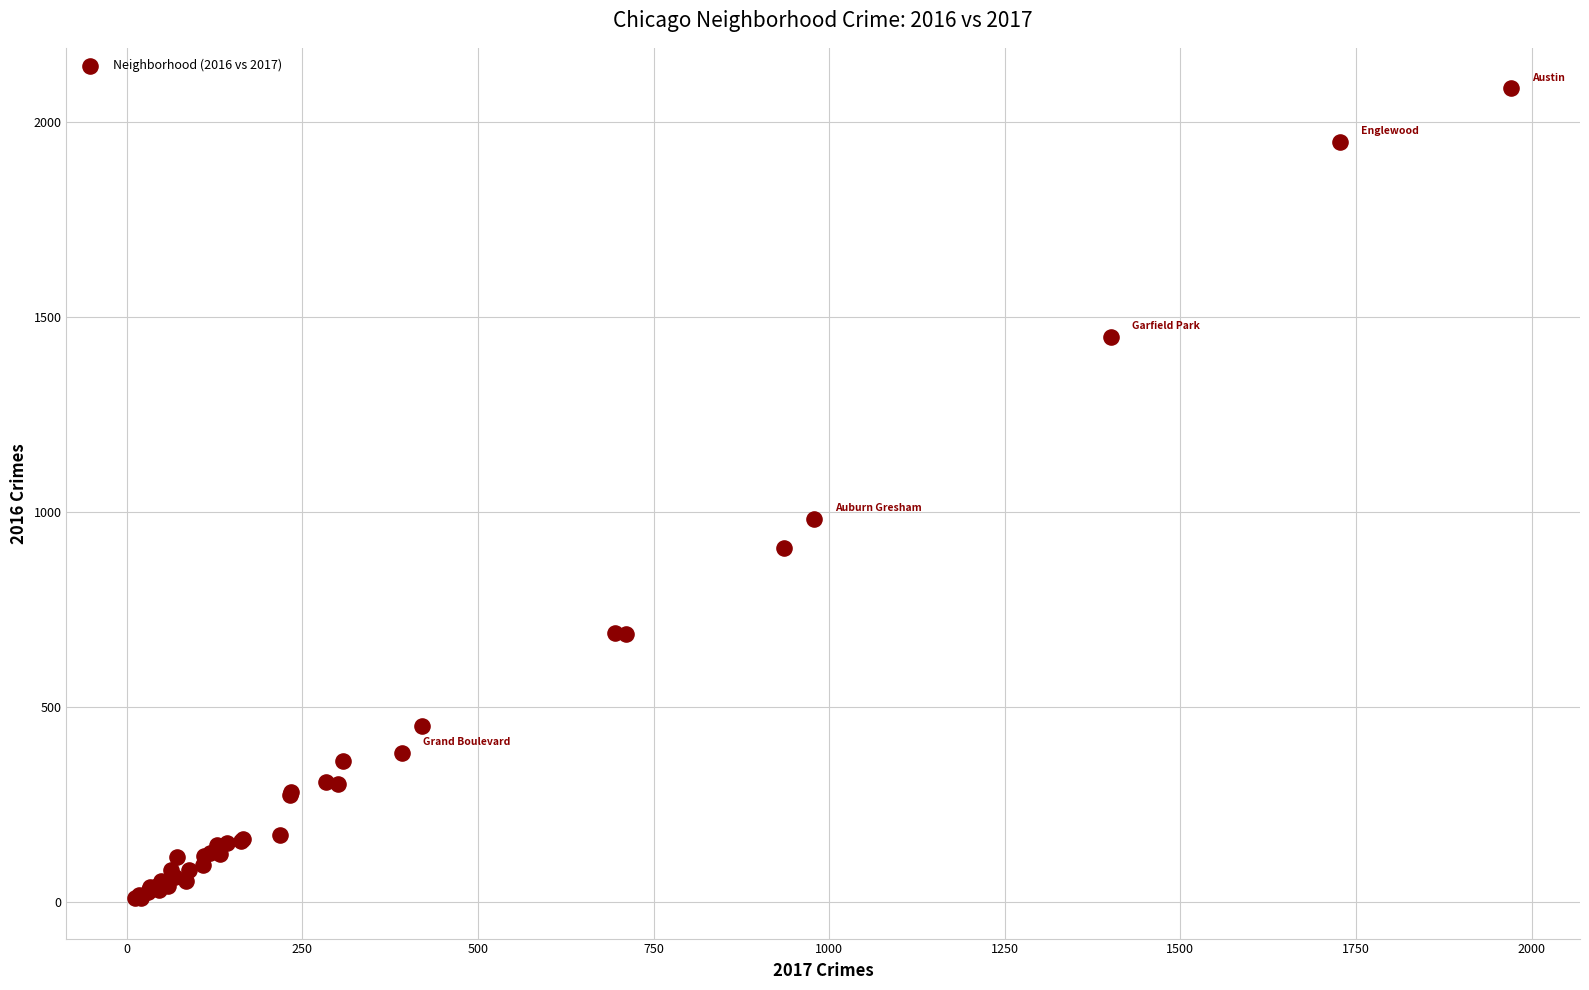

What Y value in the scatter plot is closest to 1048?

983